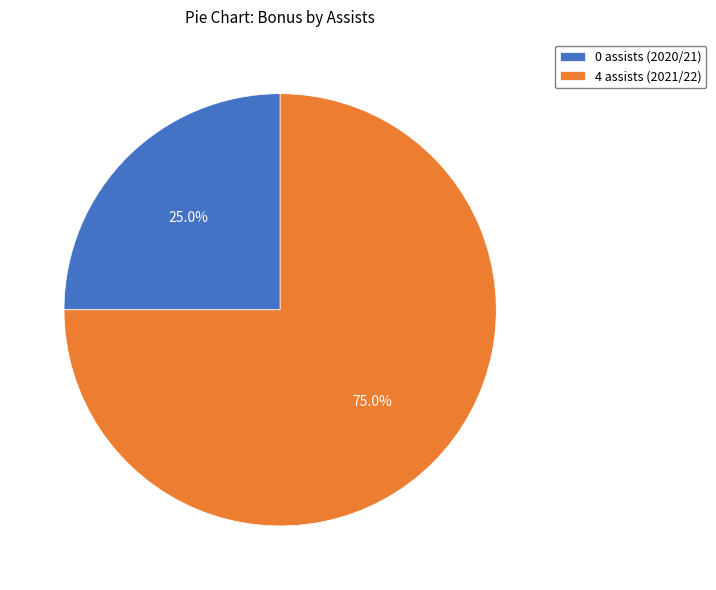

What is the majority slice?

4 assists (2021/22)